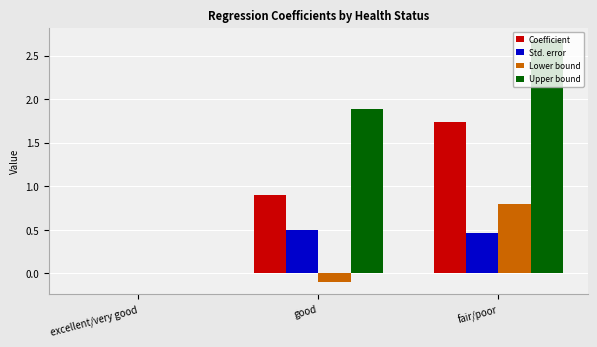

How many distinct data groups are displayed?

4